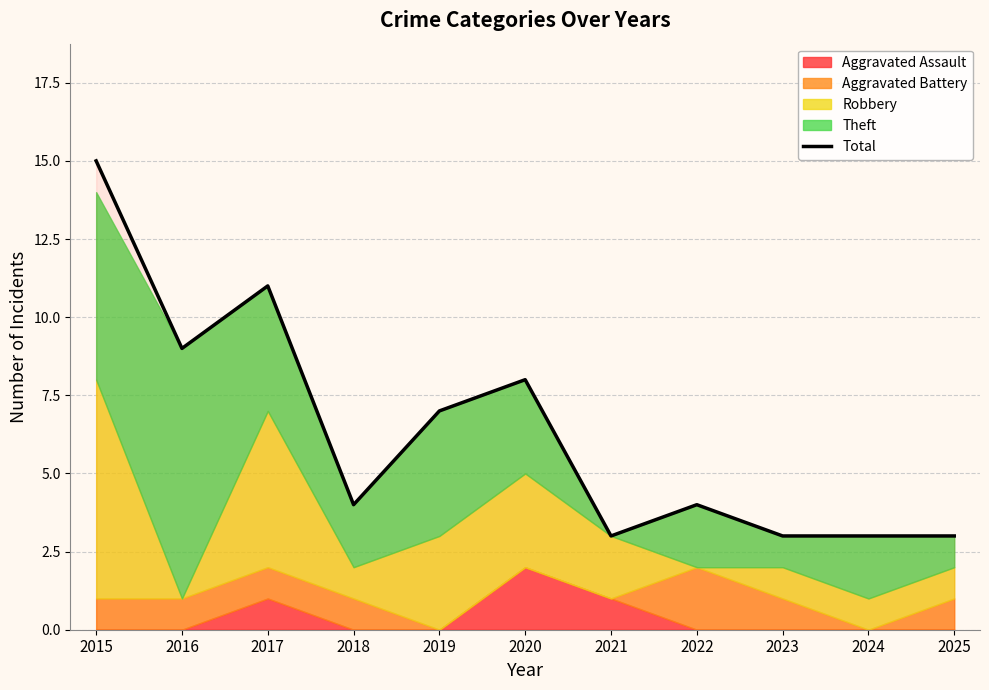

Read the value at 2023.

3